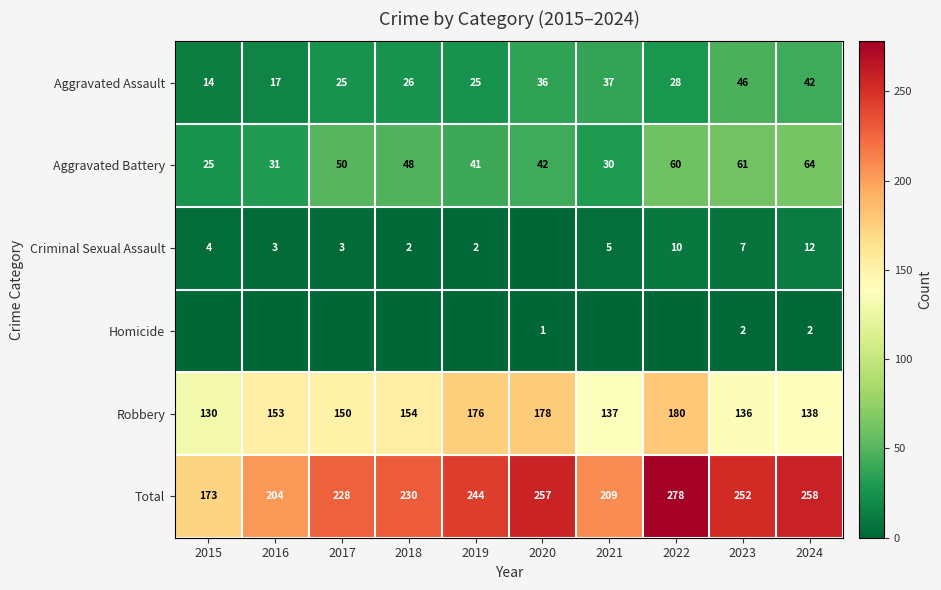

What is the approximate value of Total at 2024, to the nearest 5?

260